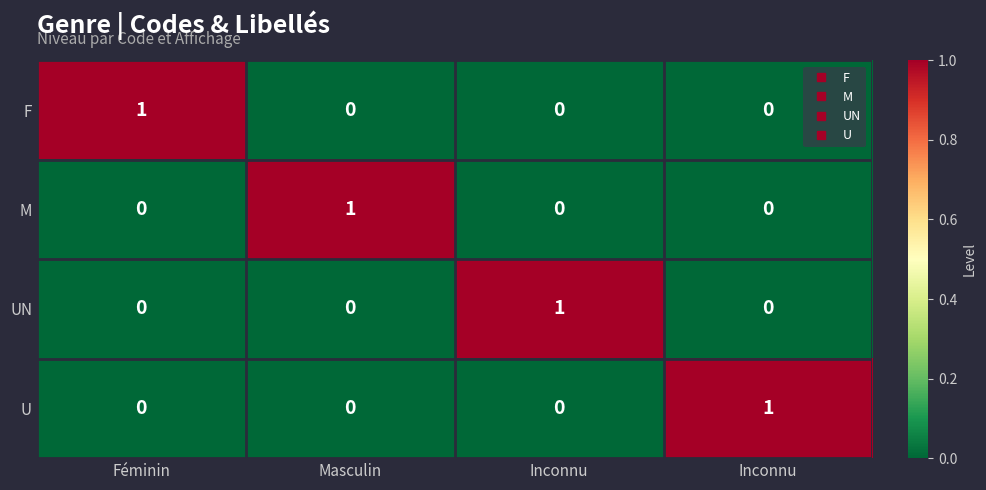

Reading left to right, list all the values displayed in this chart.

F: Féminin=1	Masculin=0	Inconnu=0	Inconnu=0
M: Féminin=0	Masculin=1	Inconnu=0	Inconnu=0
UN: Féminin=0	Masculin=0	Inconnu=1	Inconnu=0
U: Féminin=0	Masculin=0	Inconnu=0	Inconnu=1